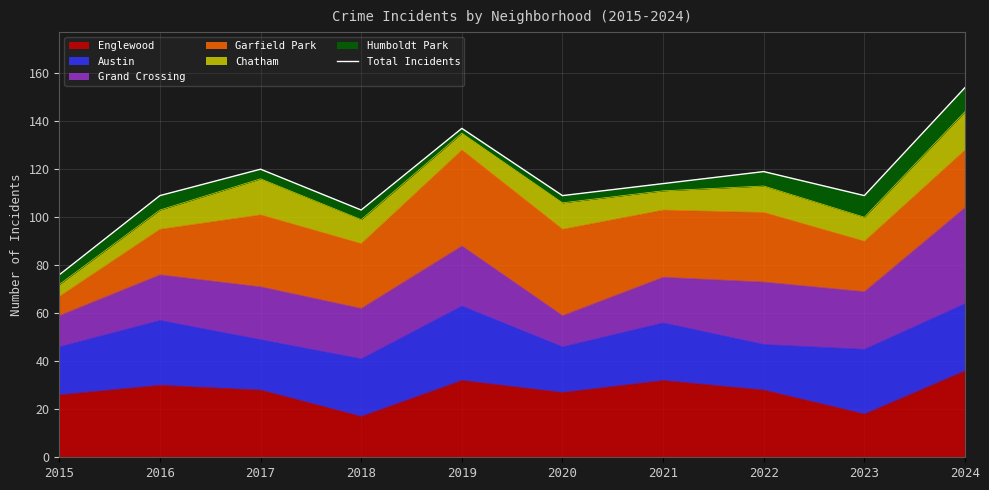

What is the value of the 1st point from the left?

76